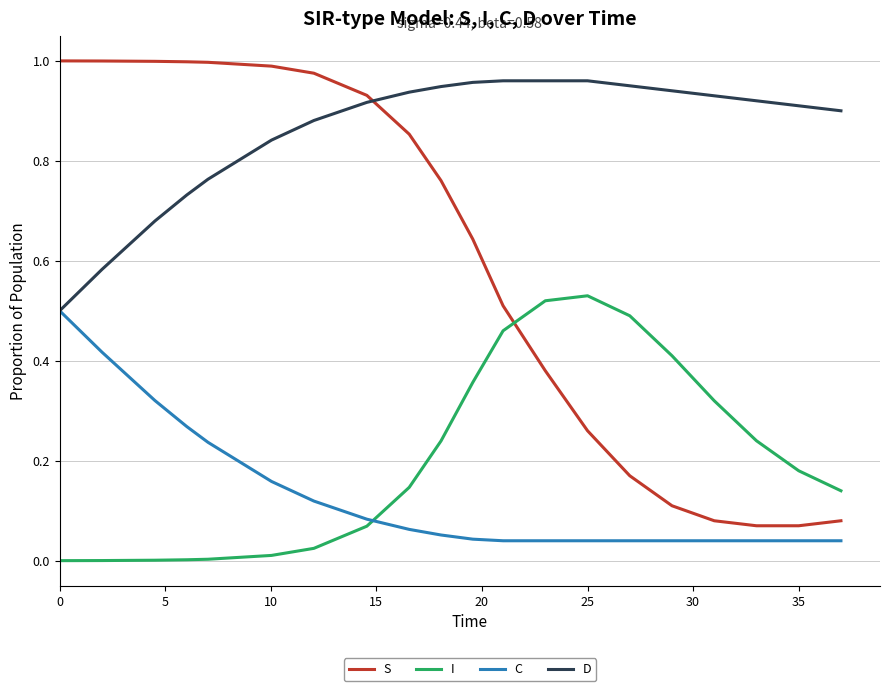

Which series ends up on top after the final intersection of C and I?

I